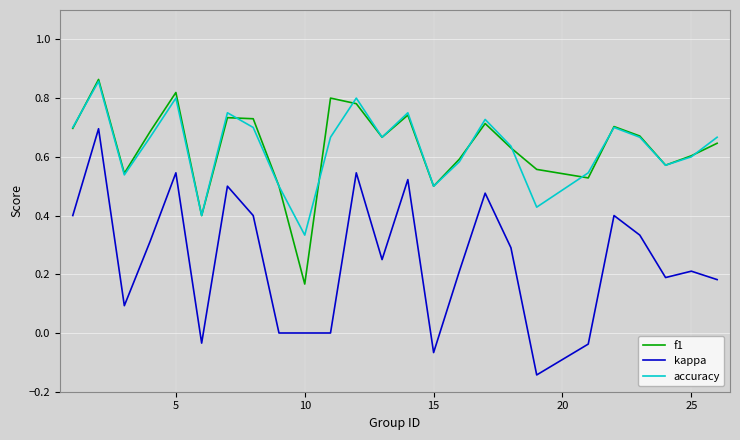

True or false: accuracy and kappa cross at least once.

False